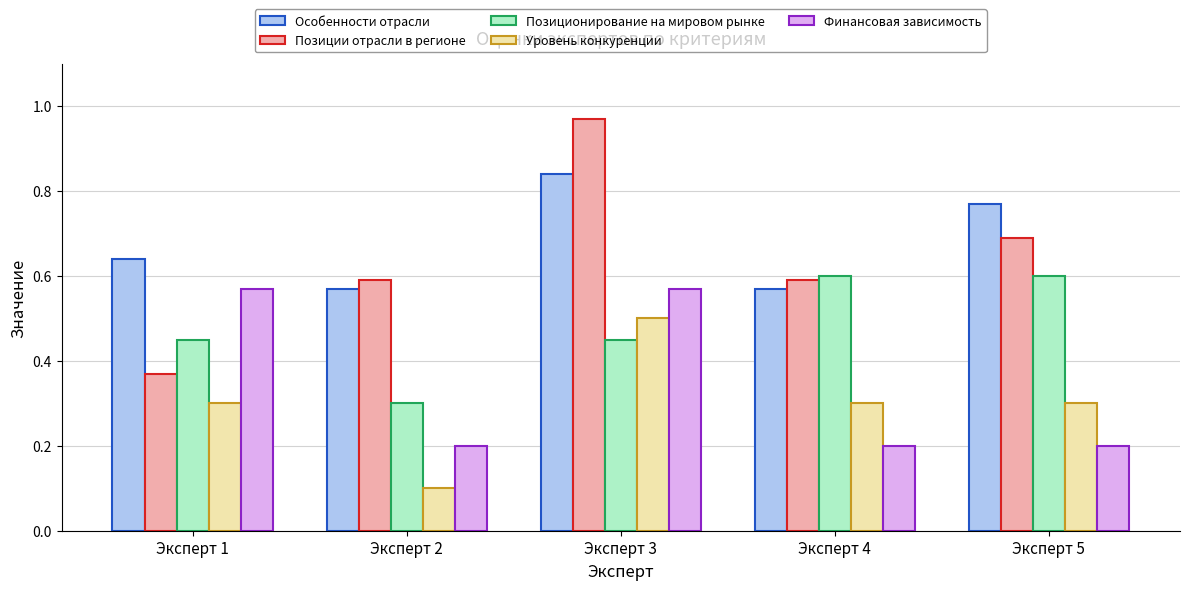

Which series has the largest range (max minus min)?

Позиции отрасли в регионе